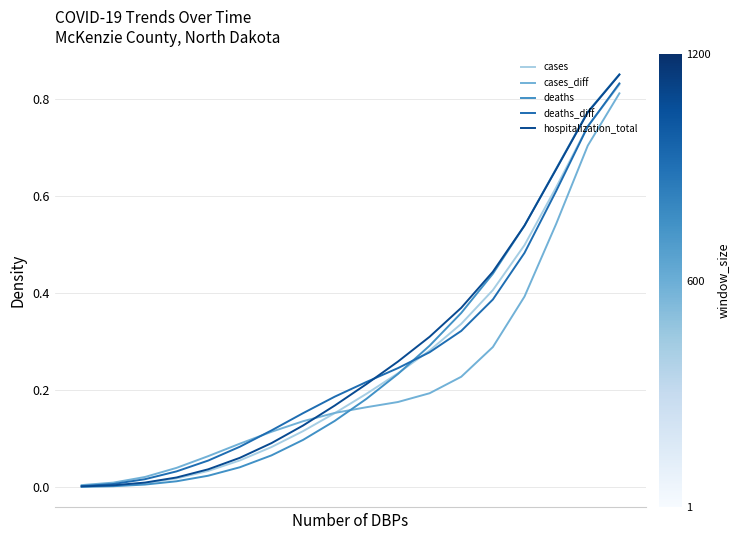

Which series has the largest range (max minus min)?

deaths